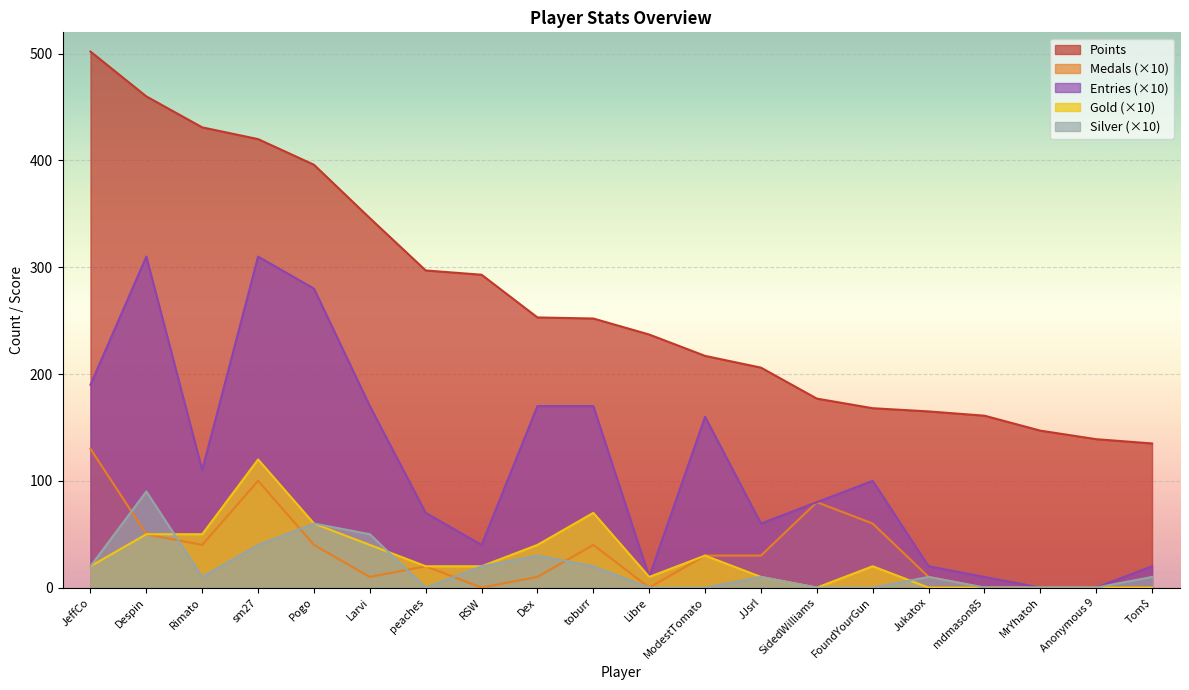

What is the sum of the Silver values at Larvi and FoundYourGun?

50